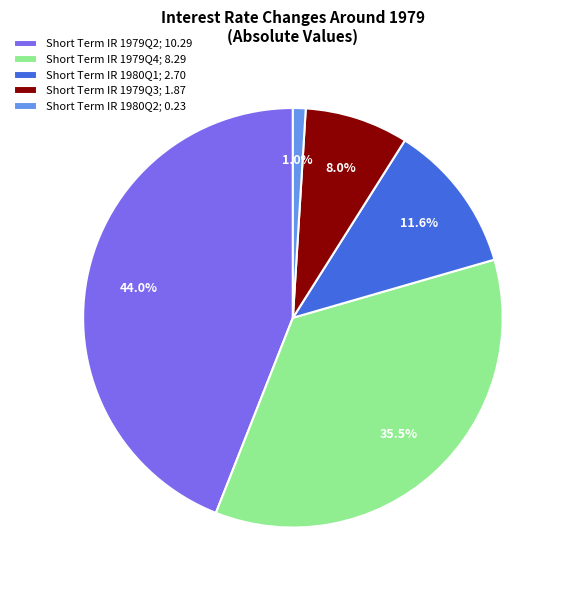

Does Short Term IR 1979Q2; 10.29 represent more than half of the total?

No